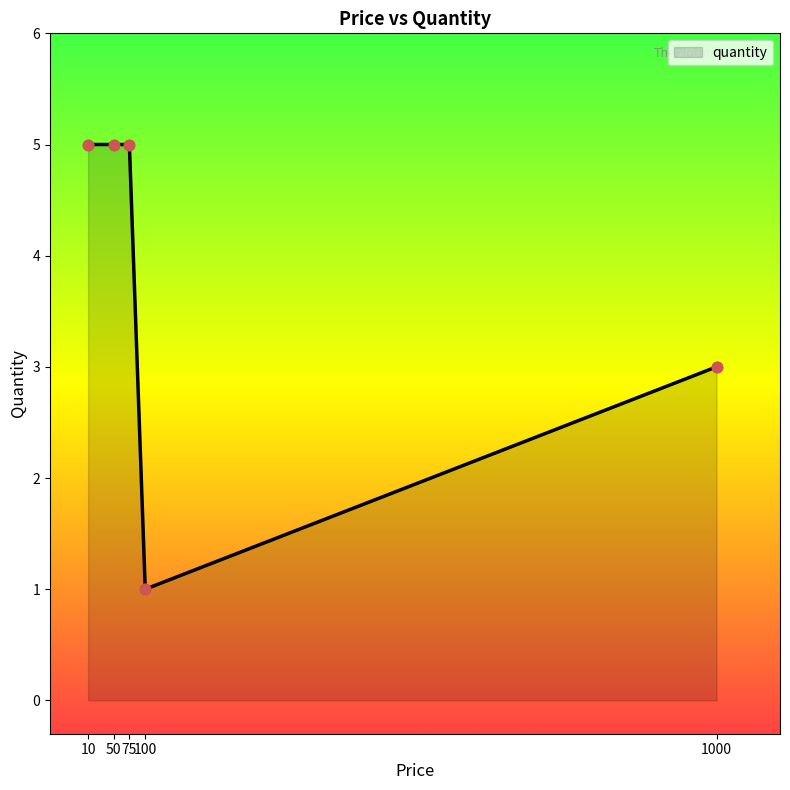

Which has a higher value, 1000 or 10?

10